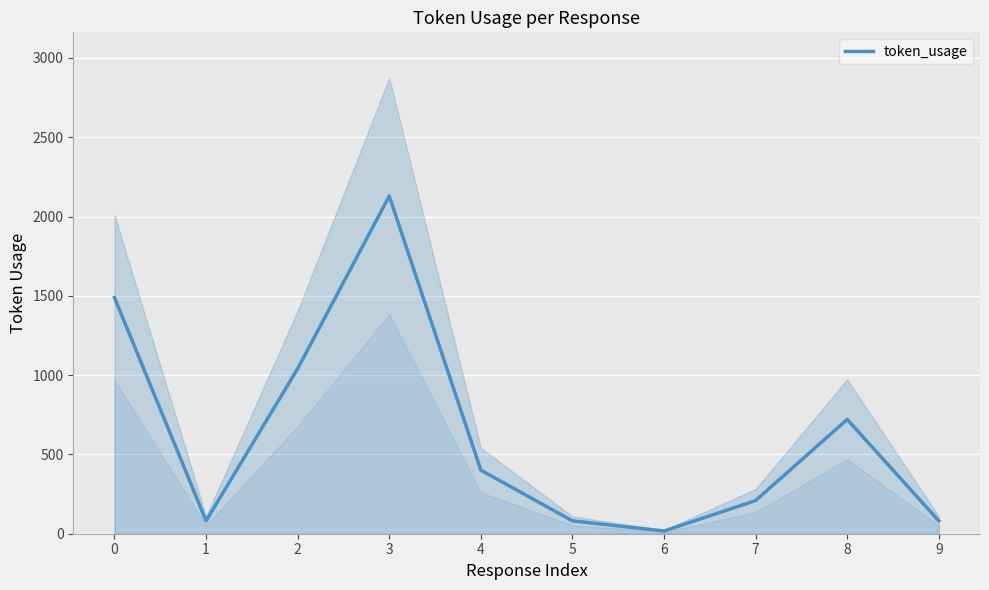

The chart shows a value of 81 at 5. True or false?

True